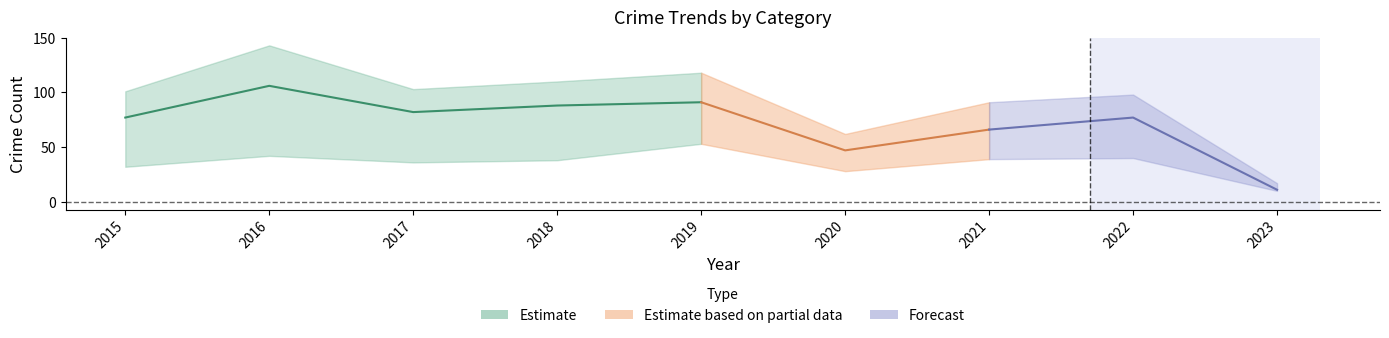

At which category does the chart reach its minimum across all series?

2023